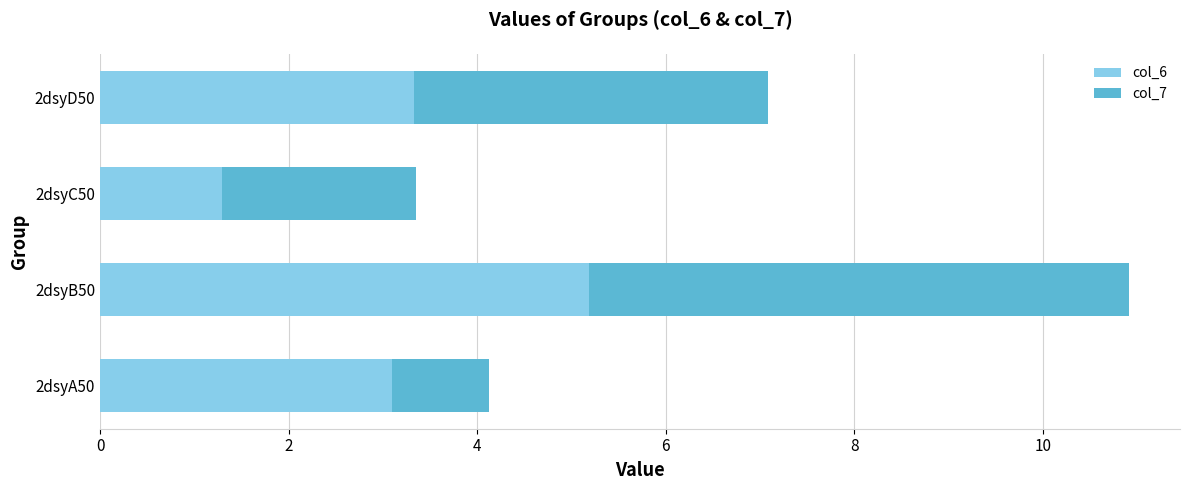

What is the total value across all series at 2dsyA50?

4.1